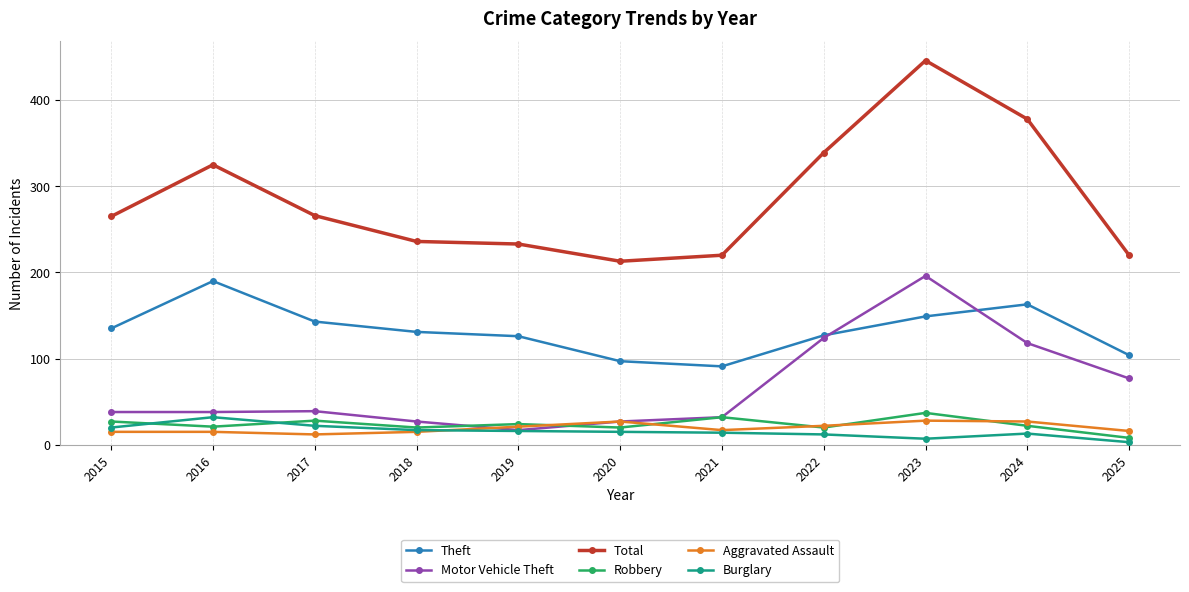

At which label does Total reach its peak?

2023